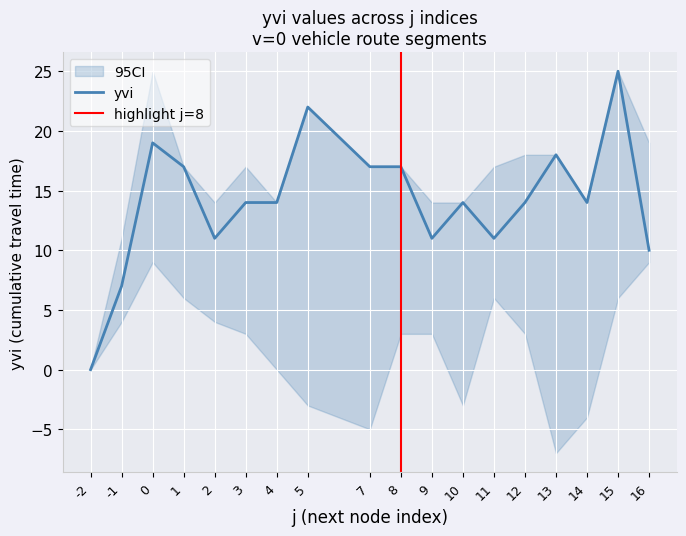

True or false: upper and yvi cross at least once.

False